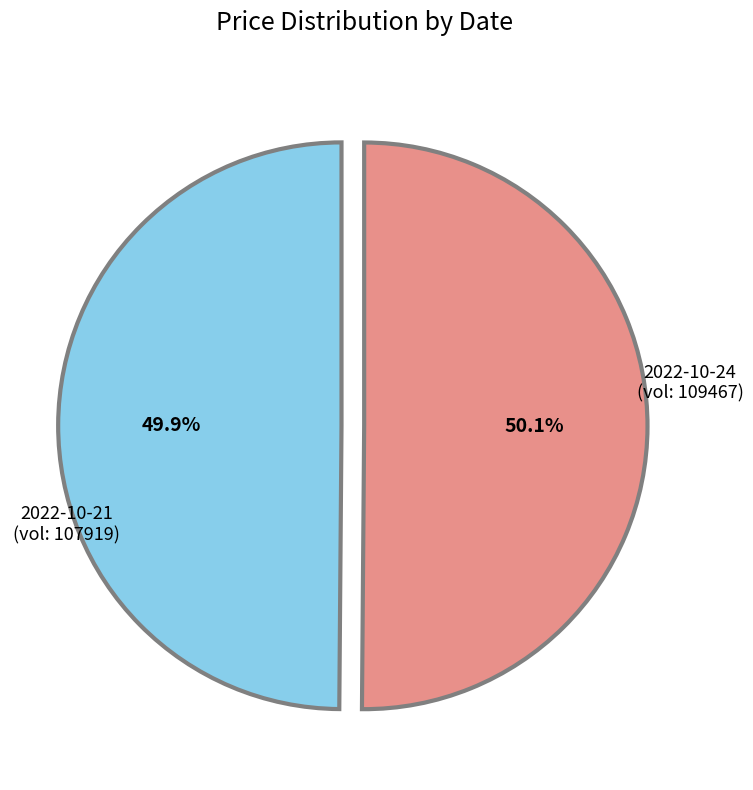

How many segments does this pie chart have?

2